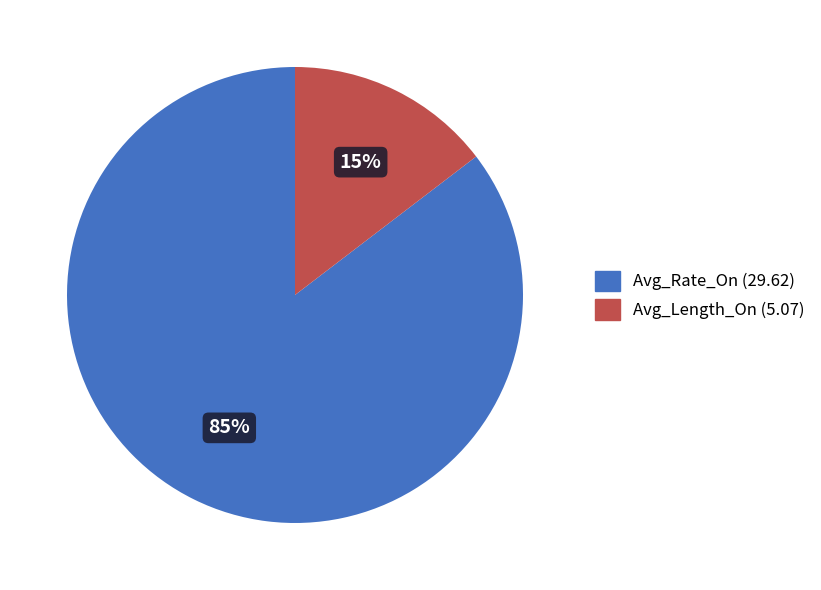

To the nearest percent, what is the average slice percentage?

50%